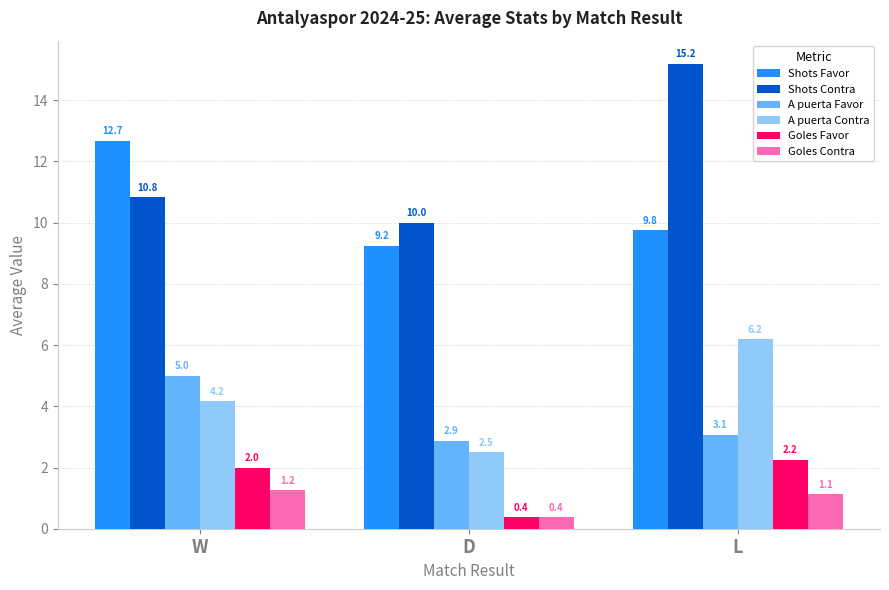

The Goles Contra series shows 1.2 at W. True or false?

True